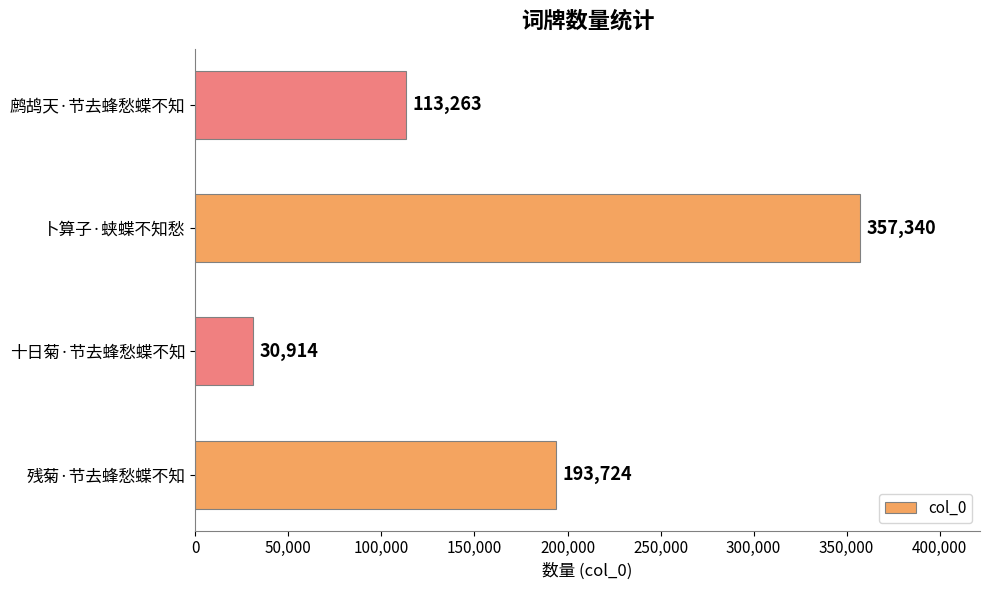

Reading top to bottom, what are all the values shown in this chart?

113263	357340	30914	193724